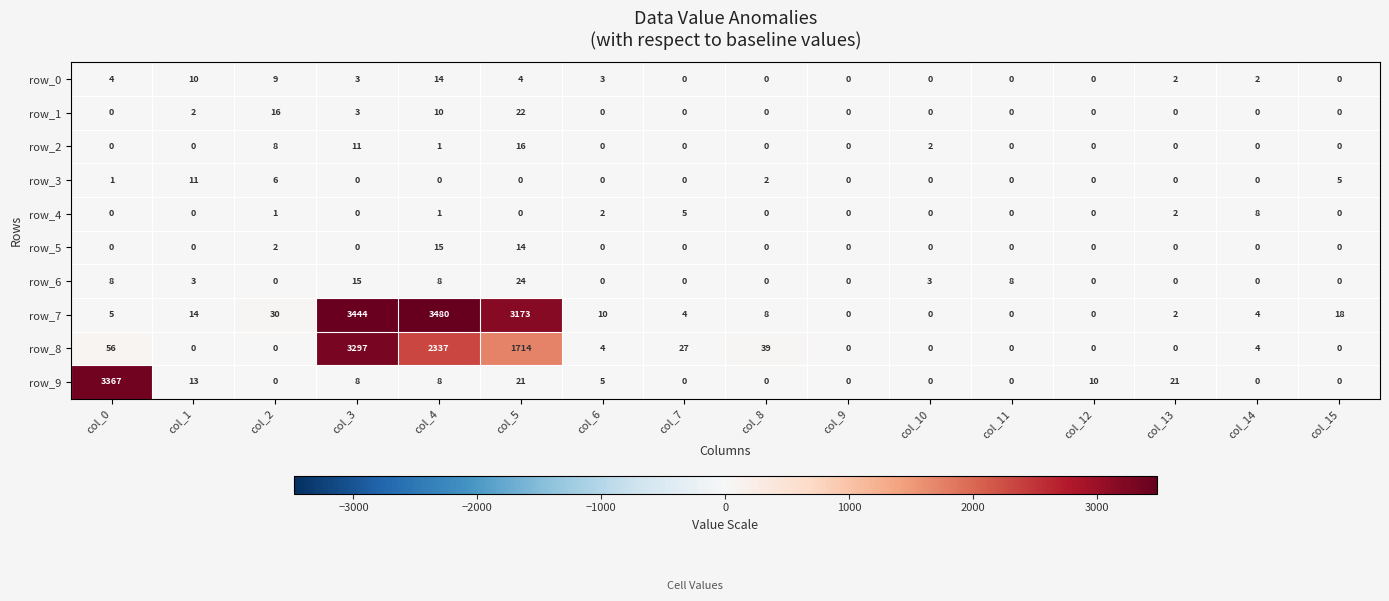

Between col_3 and col_15, which series saw the biggest shift?

row_7